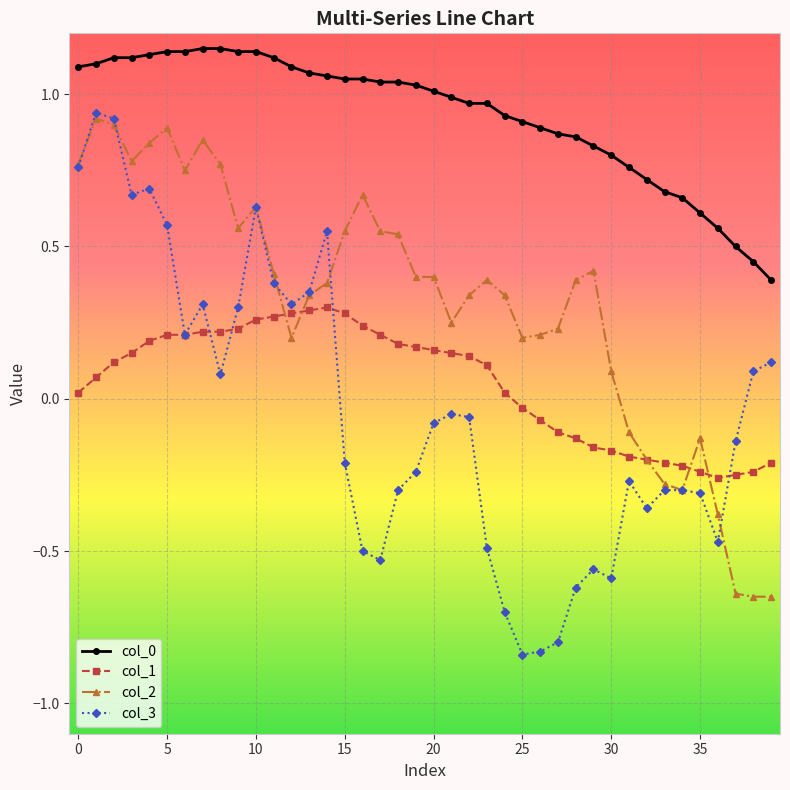

True or false: col_2 has more than 2 points higher than both neighbors.

True